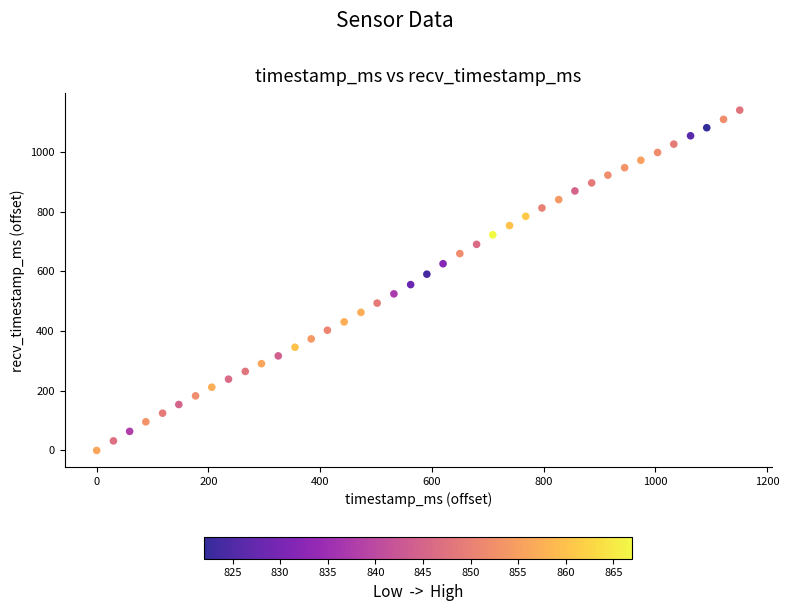

What is the range of X values (max minus min)?

1151